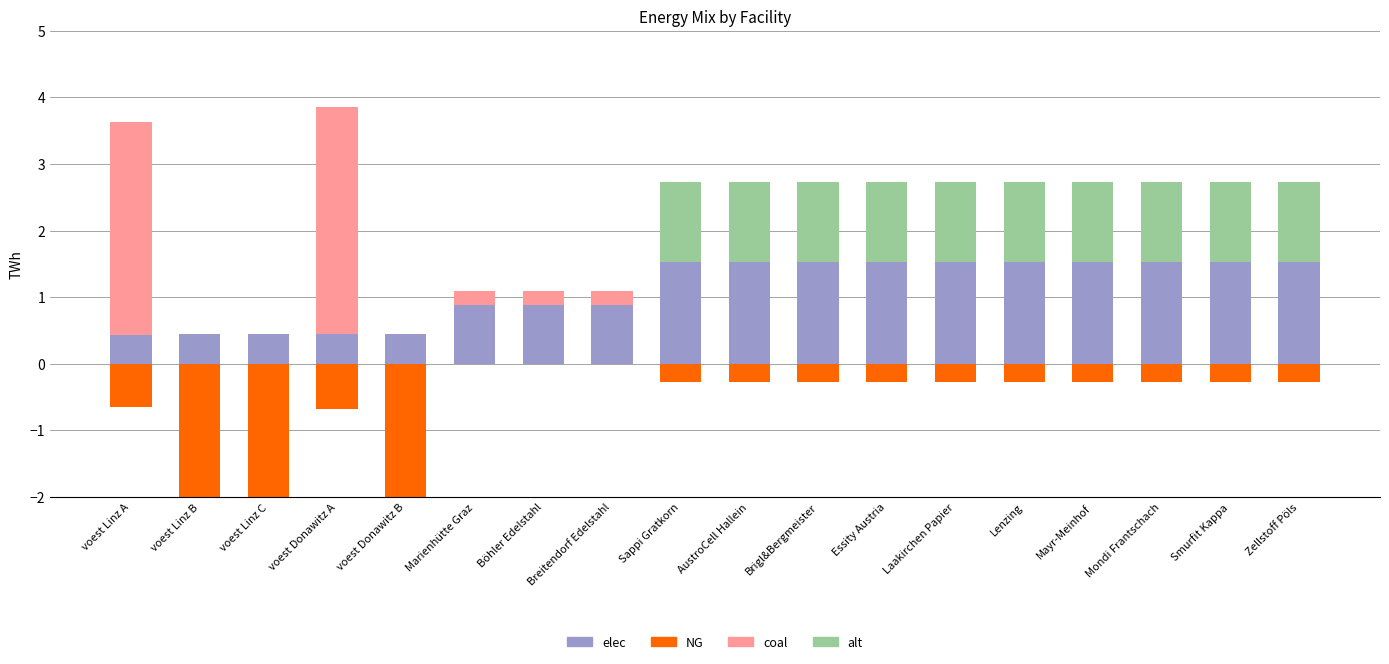

At Mayr-Meinhof, list the series in order from smallest to largest.

NG, coal, alt, elec